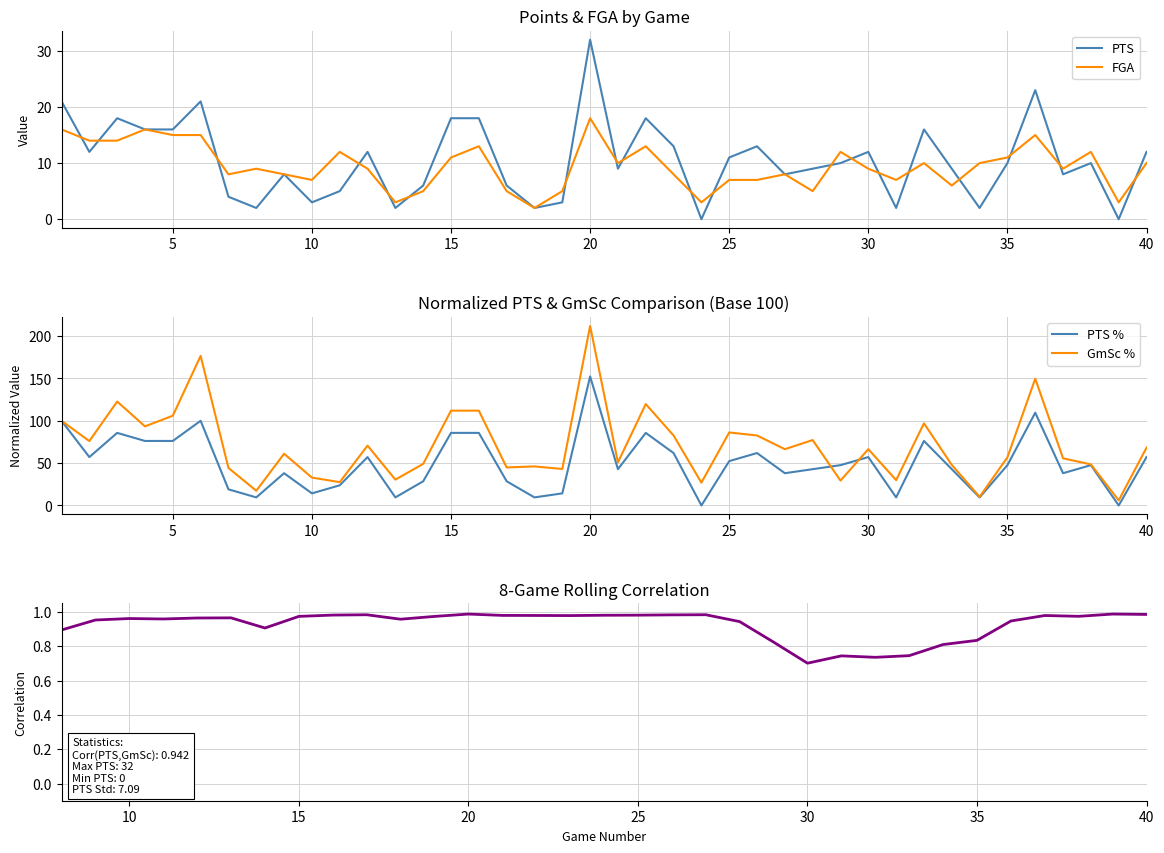

Read the GmSc value at 30.

66.5